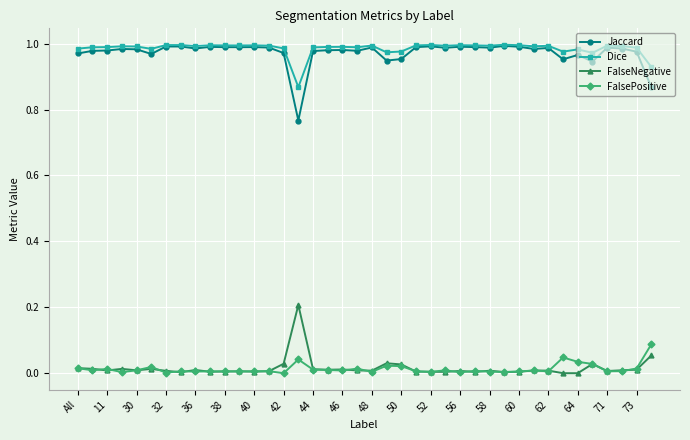

True or false: FalsePositive has more than 2 interior local peaks.

True